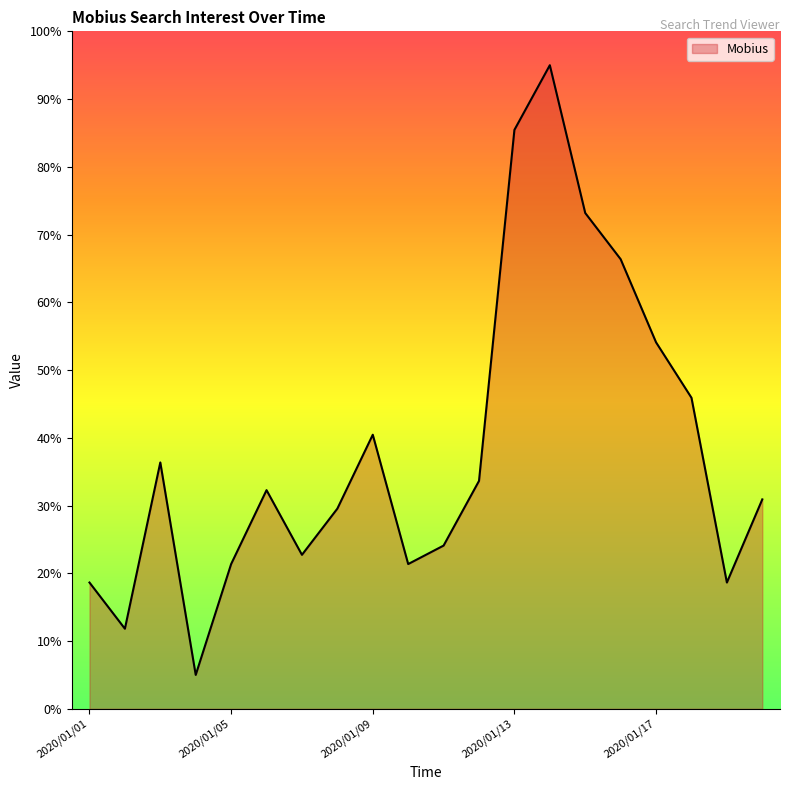

How many interior local valleys (lower than both neighbors) does the data have?

5